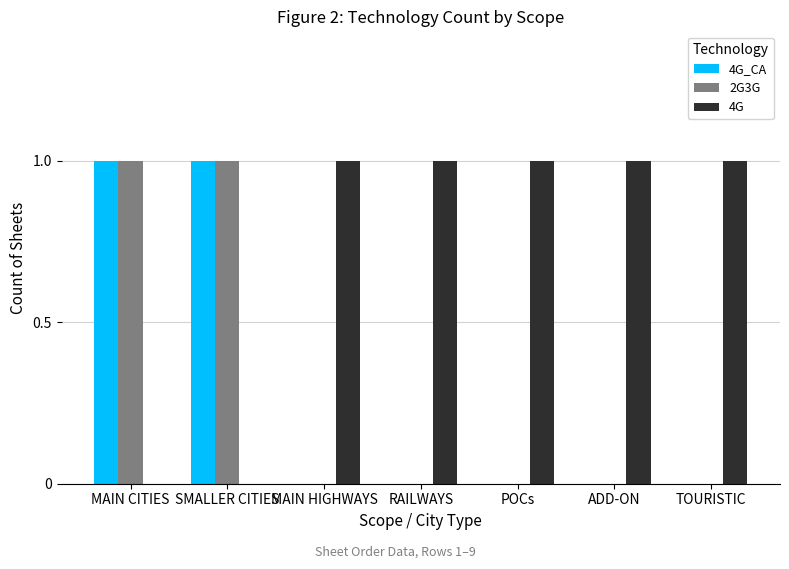

Which series has the largest total across all categories?

4G